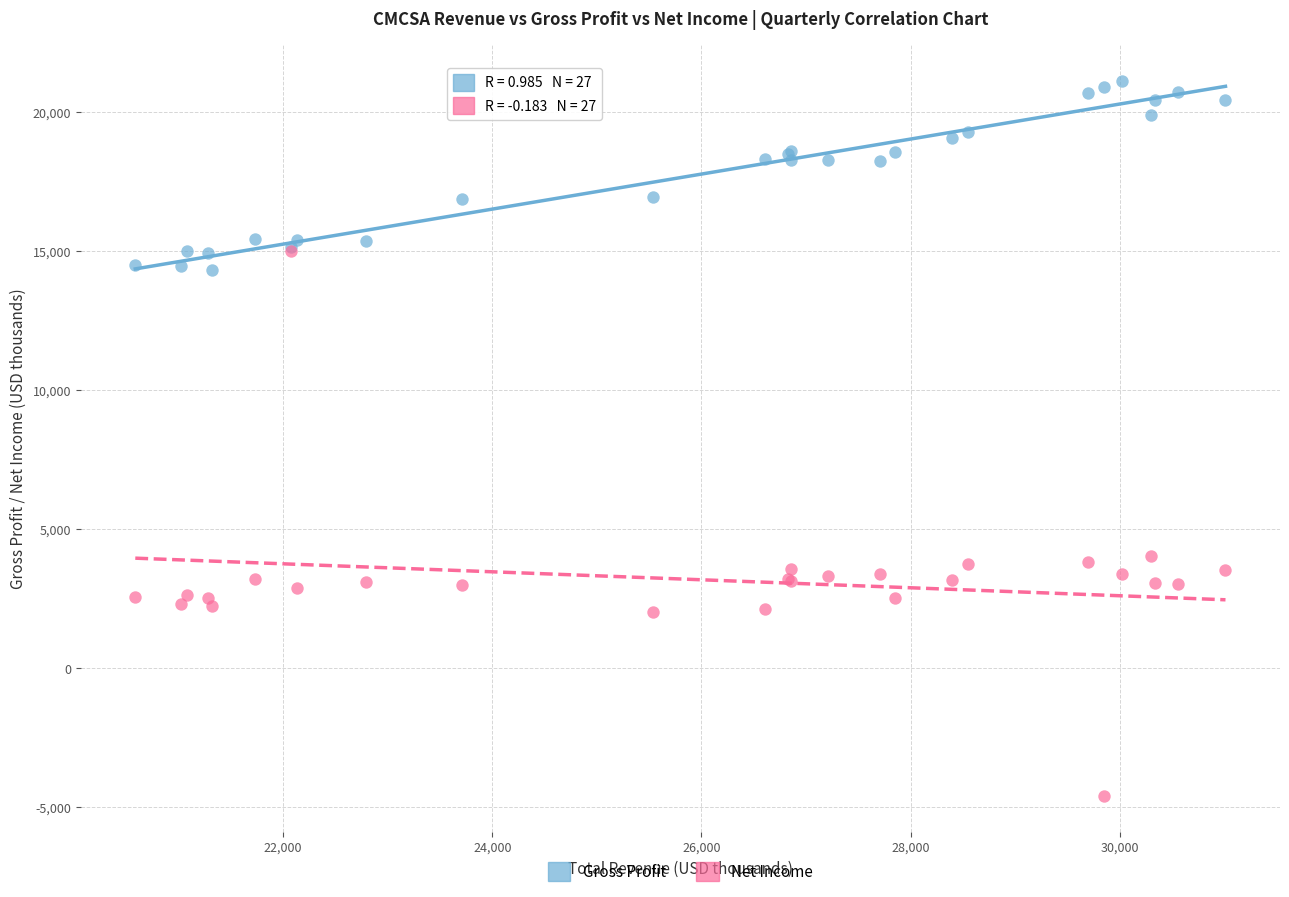

Which series reaches the maximum Y coordinate?

Gross Profit